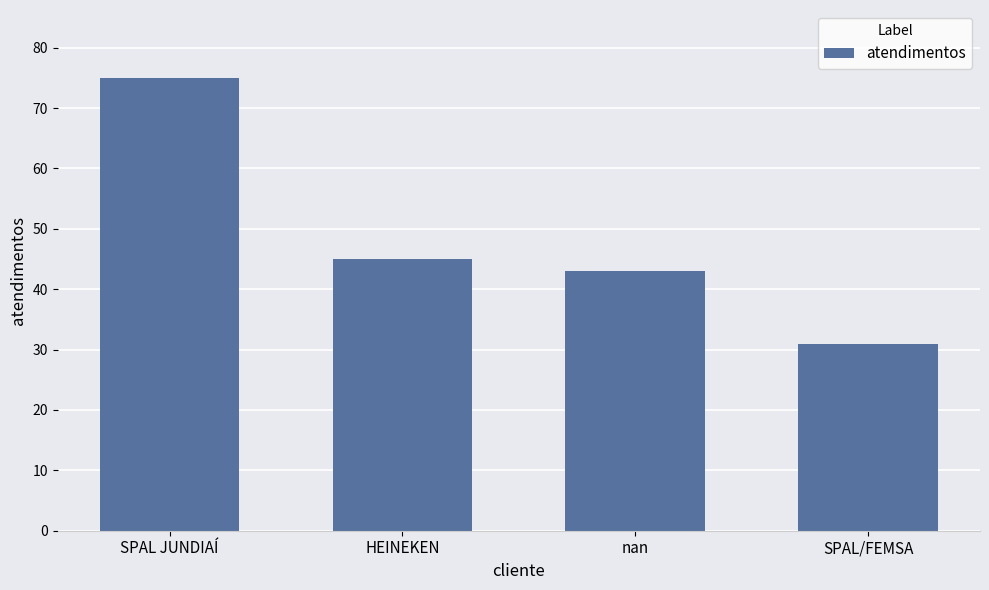

Reading right to left, extract all data points from this chart.

31	43	45	75